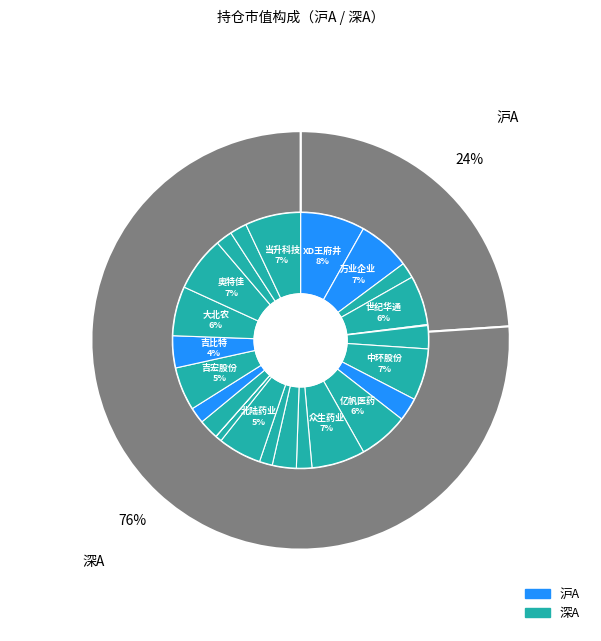

Count the number of slices in the pie.

25